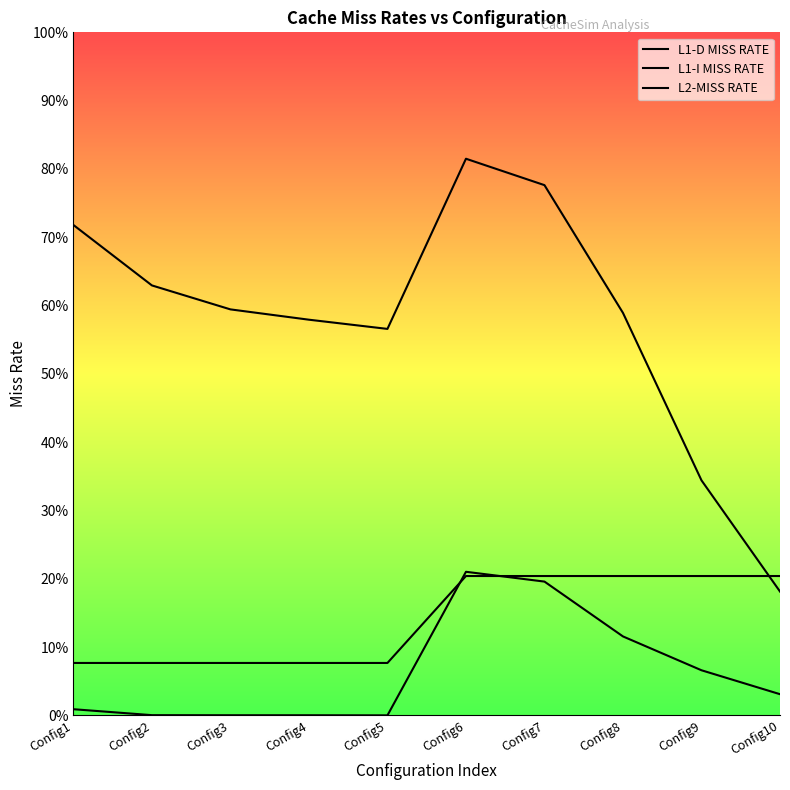

Which has a higher value, Config3 or Config8?

Config8